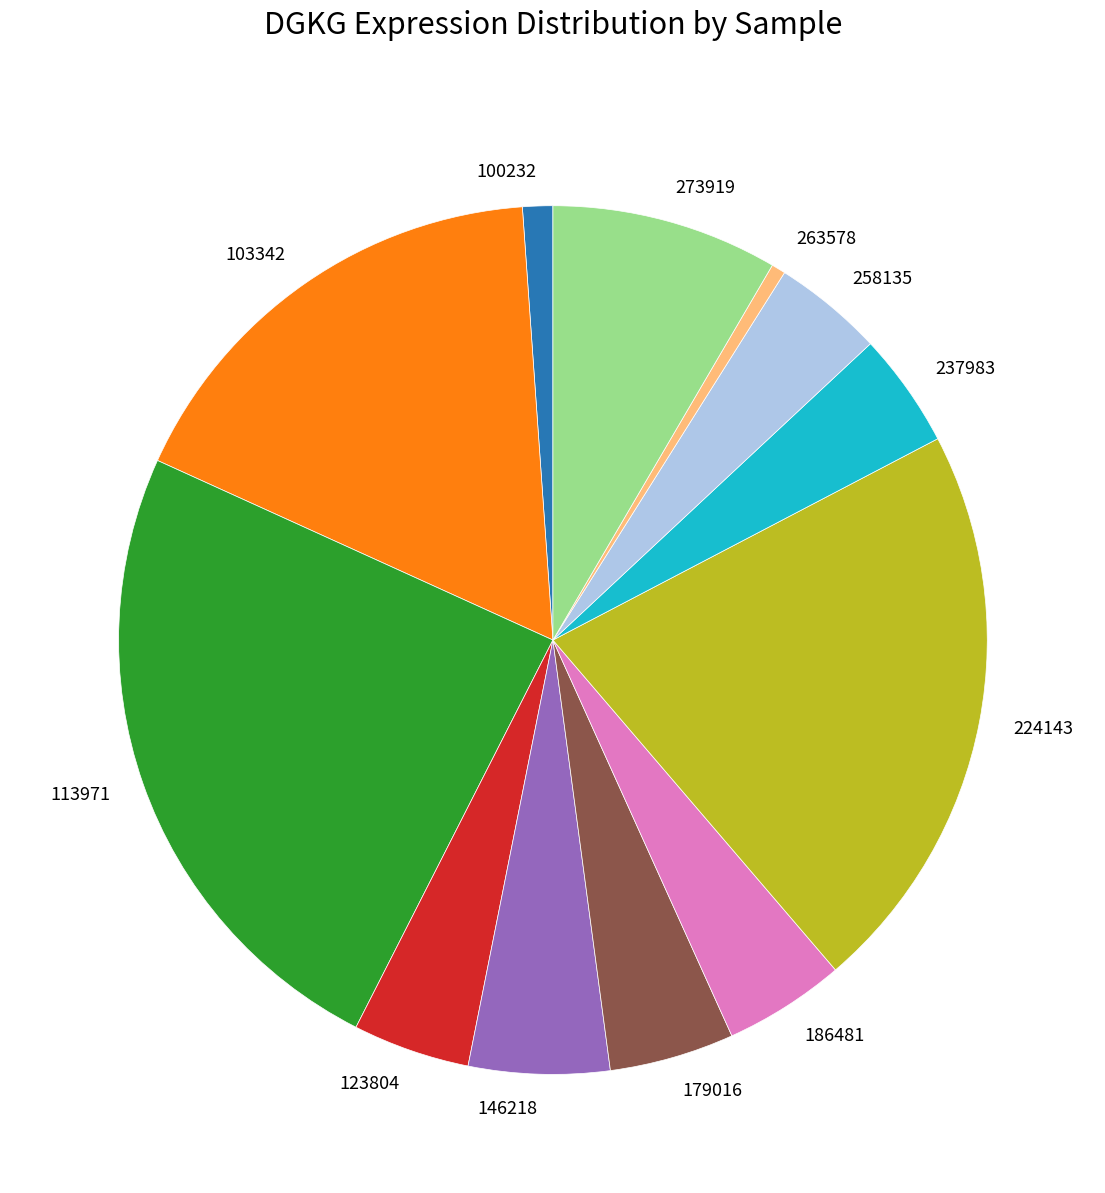

Between 146218 and 100232, which is larger?

146218